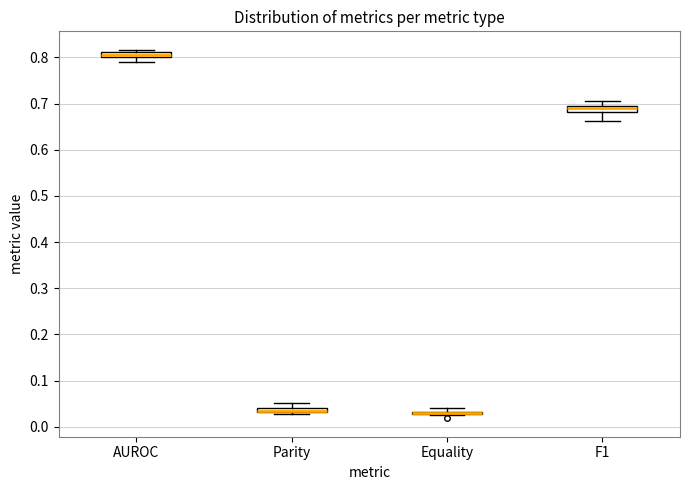

Where is the upper edge of the box for AUROC on the y-axis? The values are not printed on the chart, so give them approximately, as read against the axis.

0.81